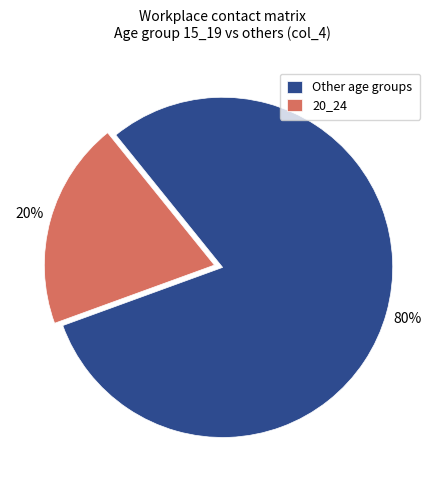

What percentage is the Other age groups slice, to the nearest percent?

80%